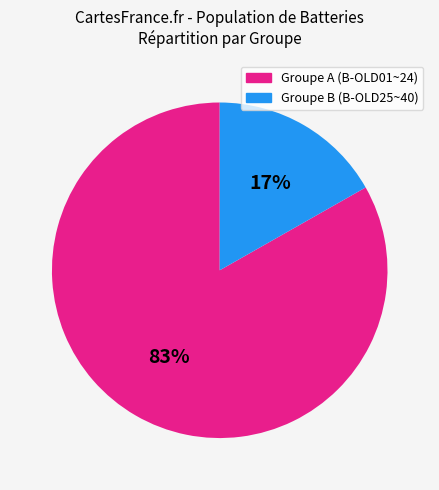

Is there any slice that represents more than half of the pie?

Yes